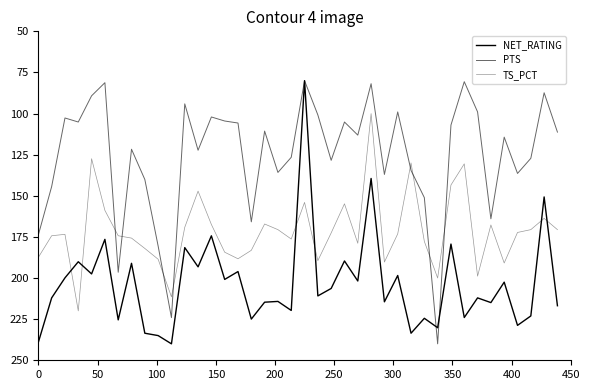

What is the difference between the maximum and minimum values in the PTS series?

160.0